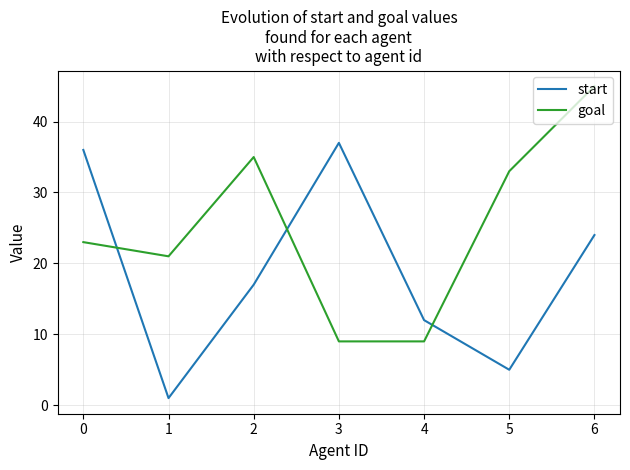

The goal series shows 11 at 5. True or false?

False